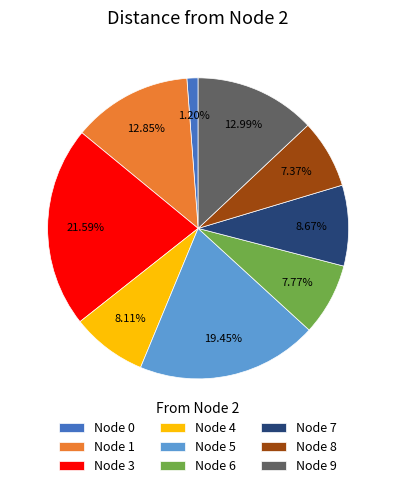

Approximately how many times larger is the value at Node 9 compared to Node 0?

10.8